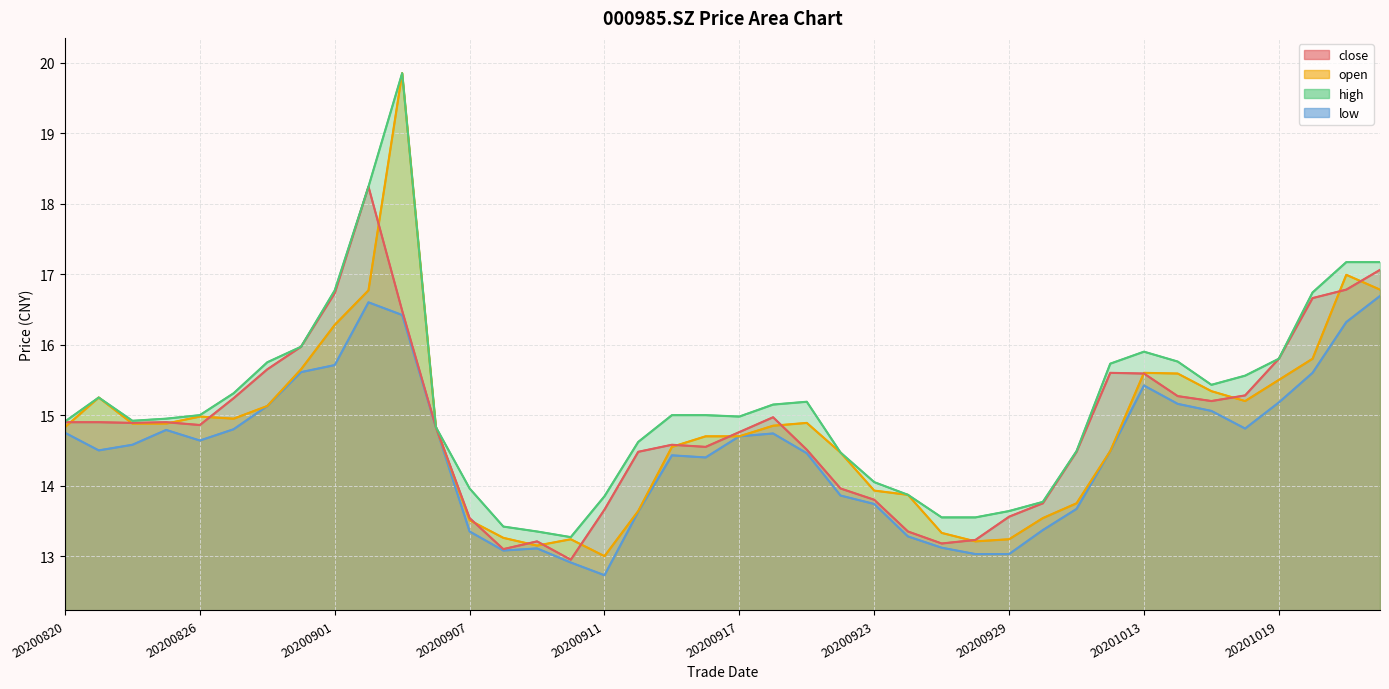

Which category has the highest value in the high series?

20200903